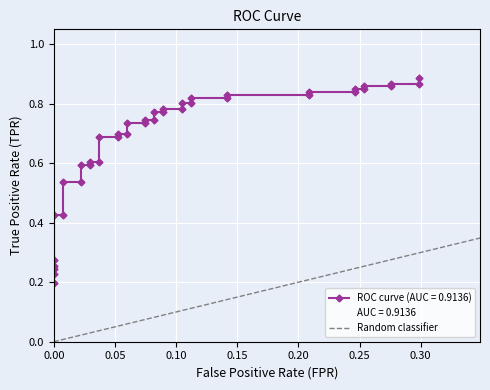

Between 0.00 and 0.05, which is larger?

0.05